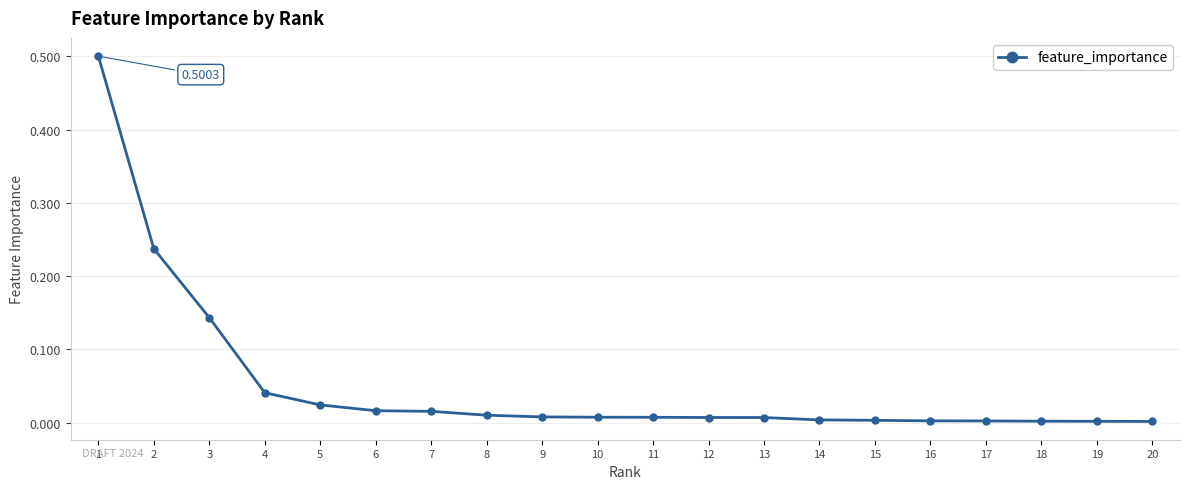

What is the sum of all values?

1.0